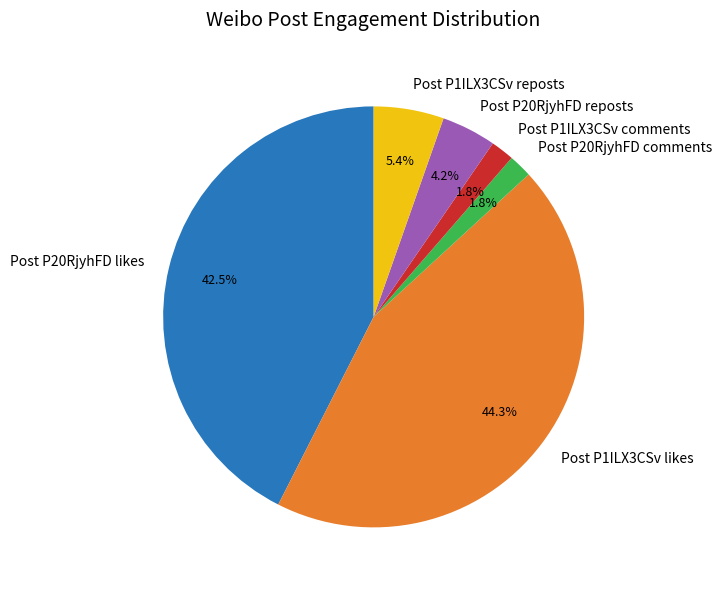

What percentage do Post P20RjyhFD reposts and Post P20RjyhFD likes together represent?

46.7%